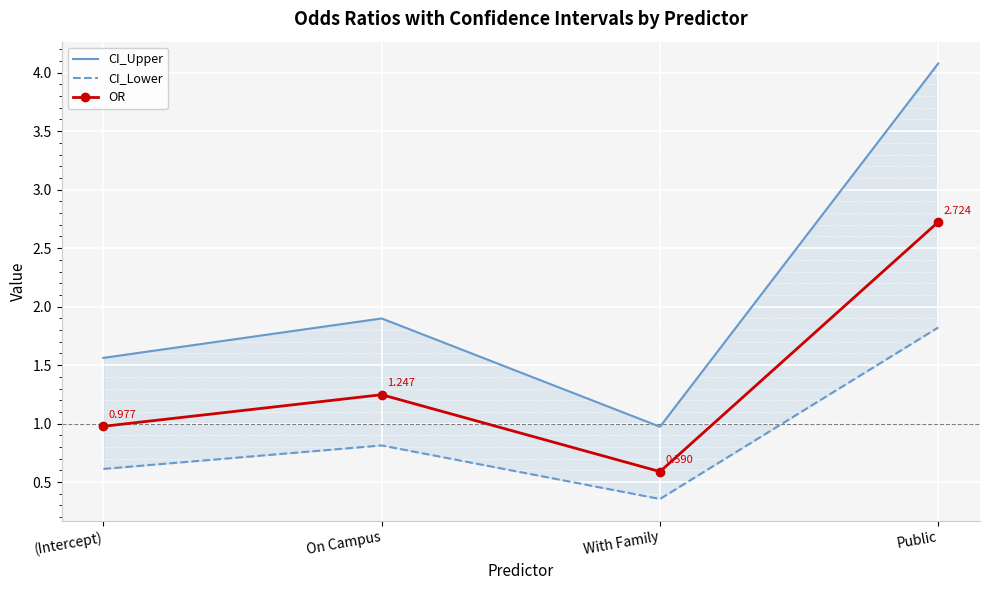

Which label corresponds to the largest value in the chart?

Public